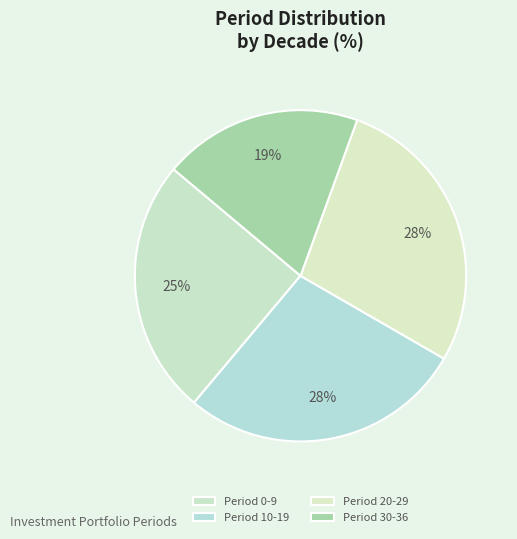

Is it true that Period 20-29 is 19% of the pie?

False